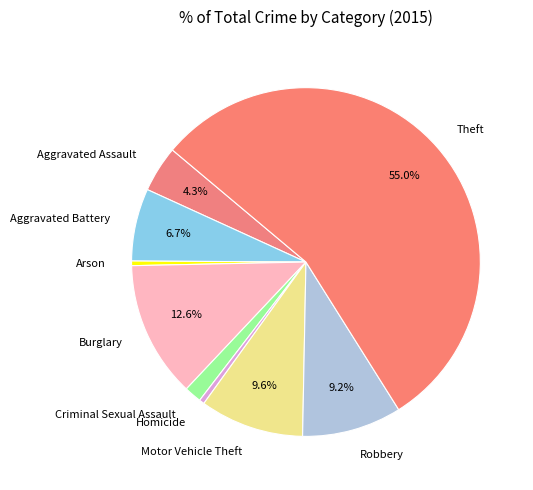

The Theft slice represents 55% of the pie. True or false?

True